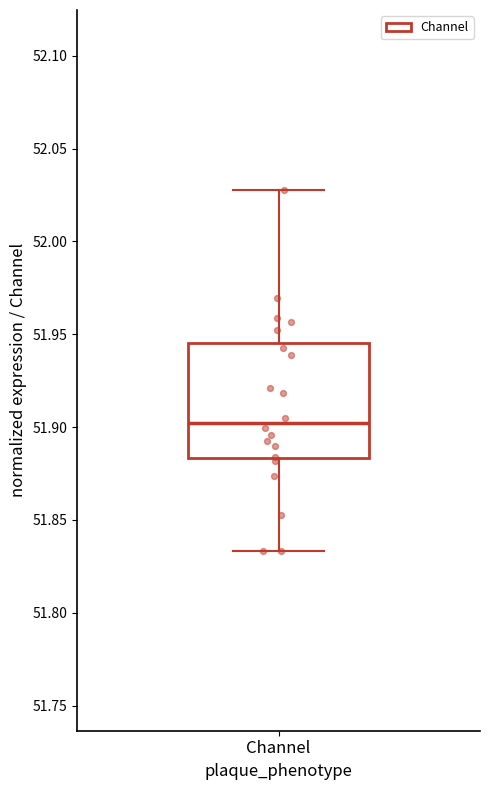

Read this box plot against the y-axis: the position of the median line, the range covered by the box, and the ends of both whiskers. The values are not printed on the chart, so give them approximately, as read against the axis.

median 51.900, box 51.885 to 51.945, whiskers 51.835 to 52.030